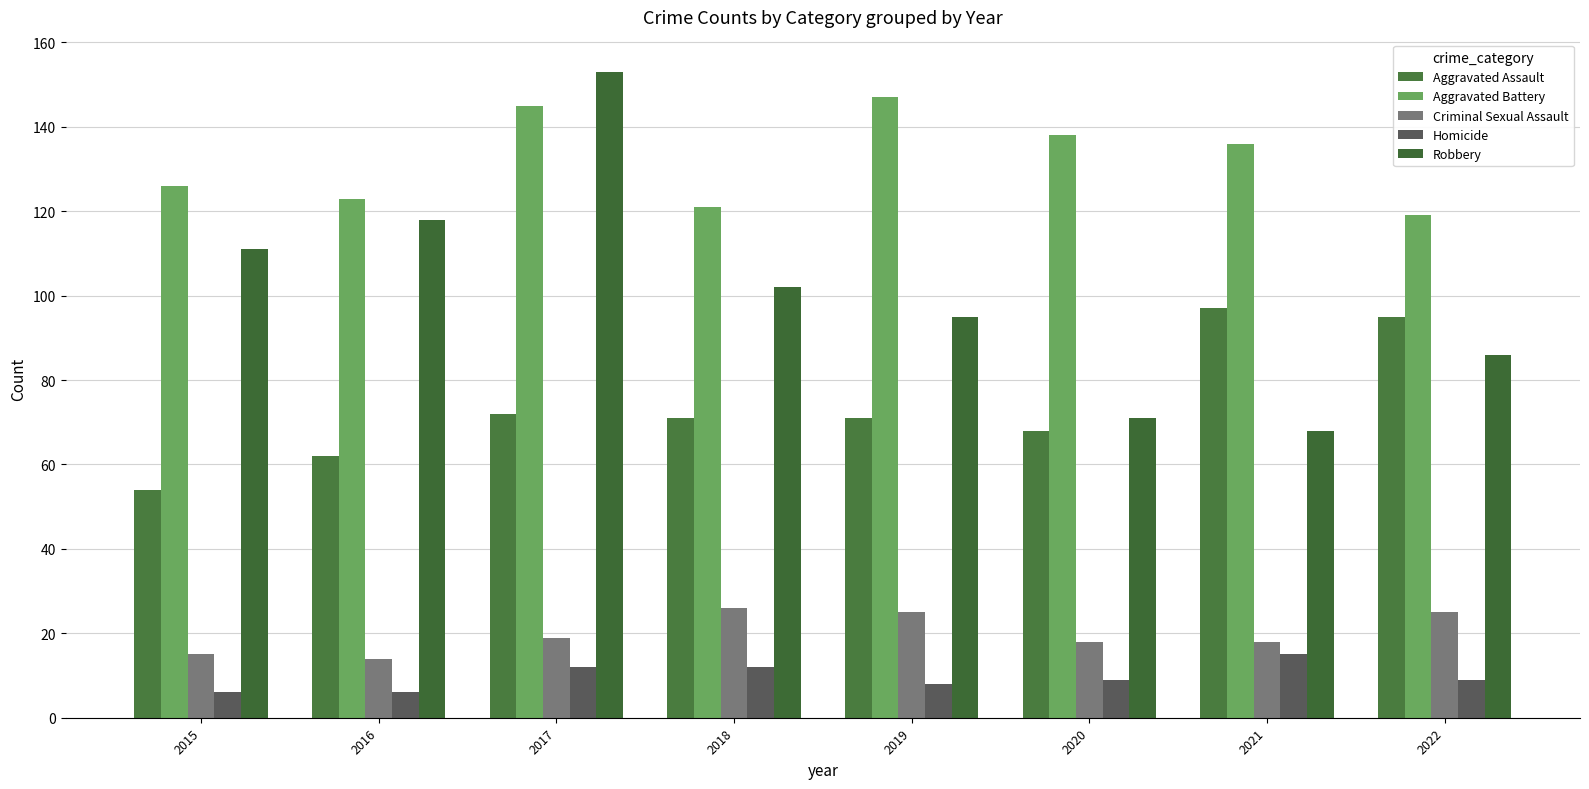

What is the total value across all series at 2022?

334